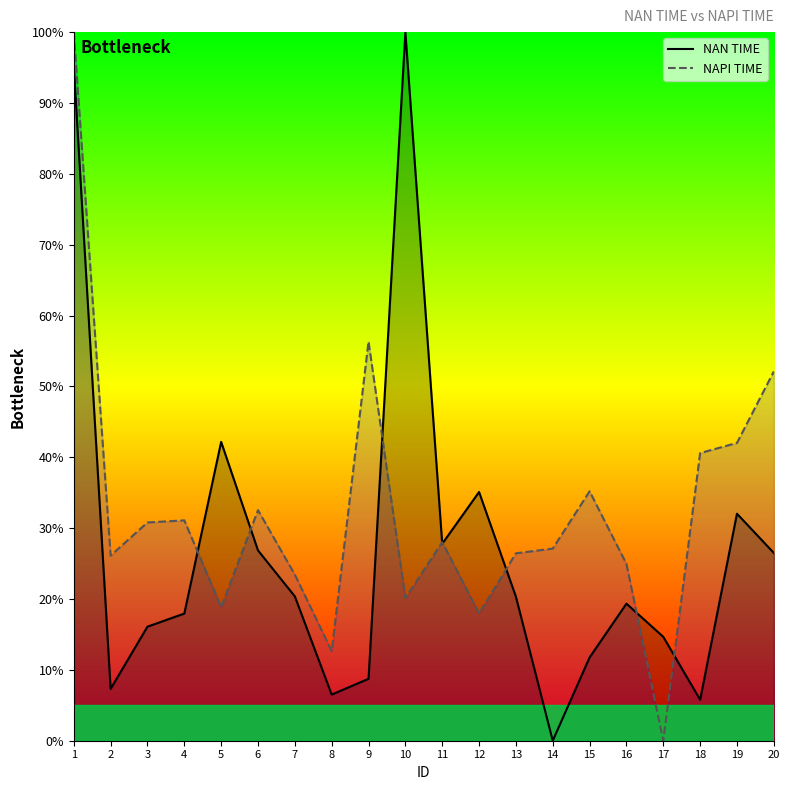

What is the value of the NAPI TIME point at the 8th from the left?

12.7